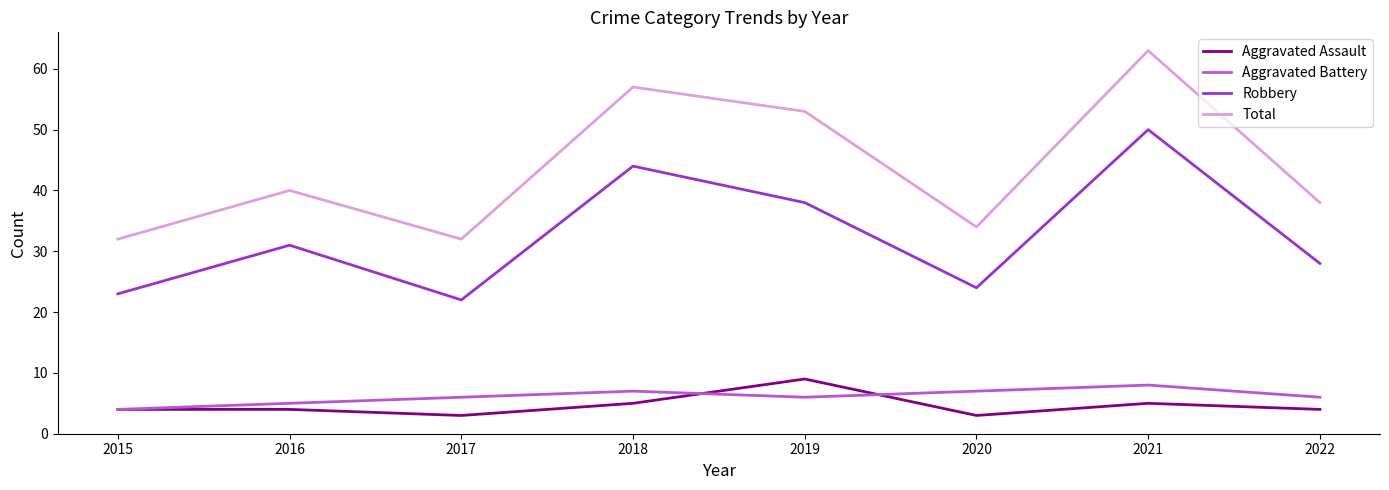

What is the lowest value of the Aggravated Assault series?

3